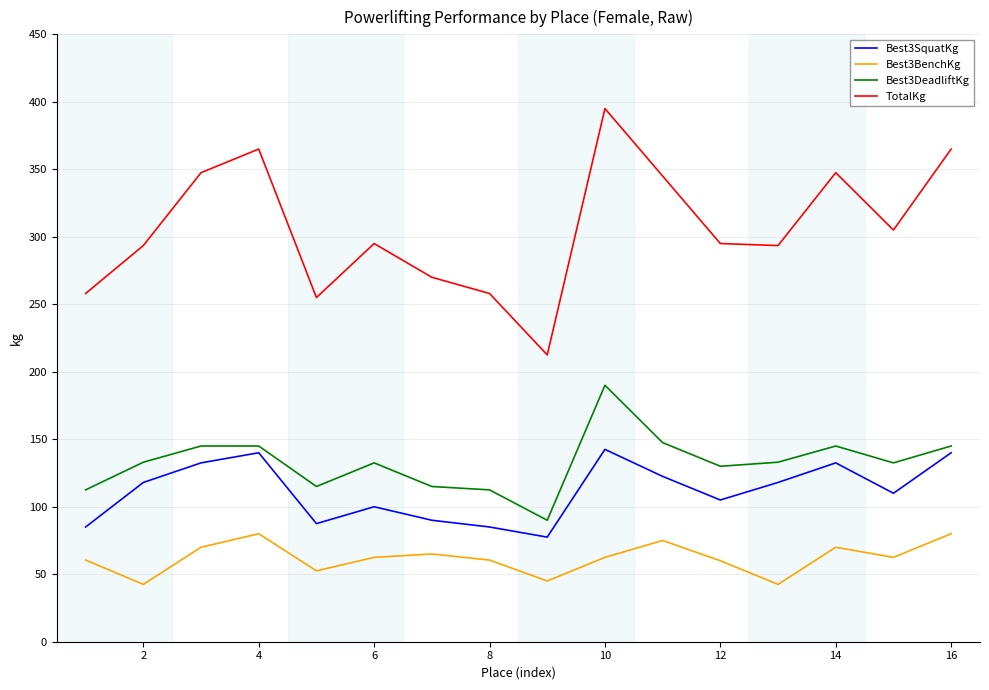

What is the sum of all TotalKg values?

4900.5